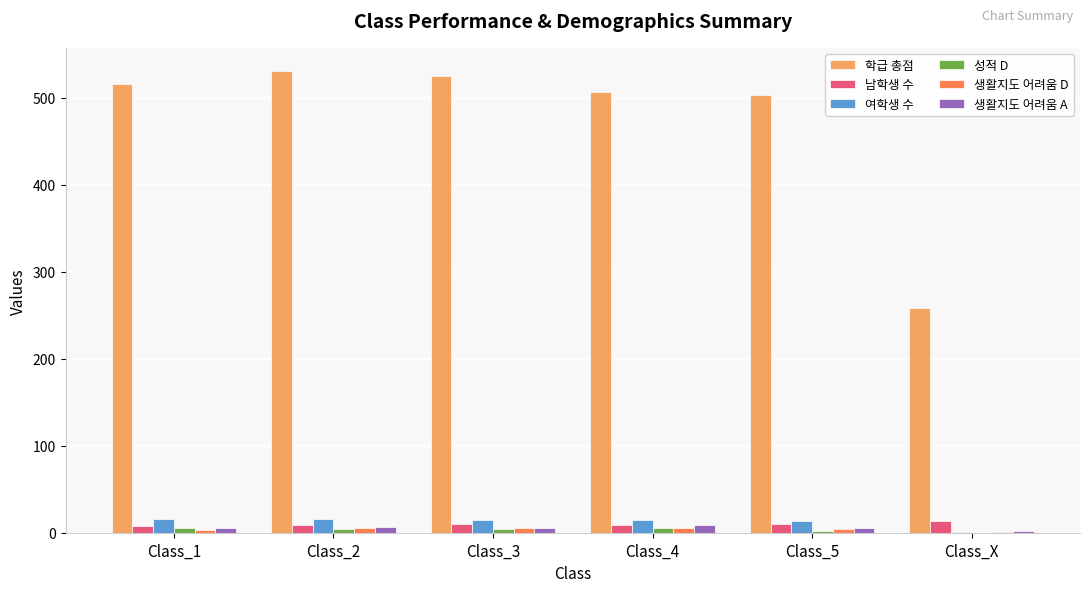

What is the sum of all 생활지도 어려움 D values?

24